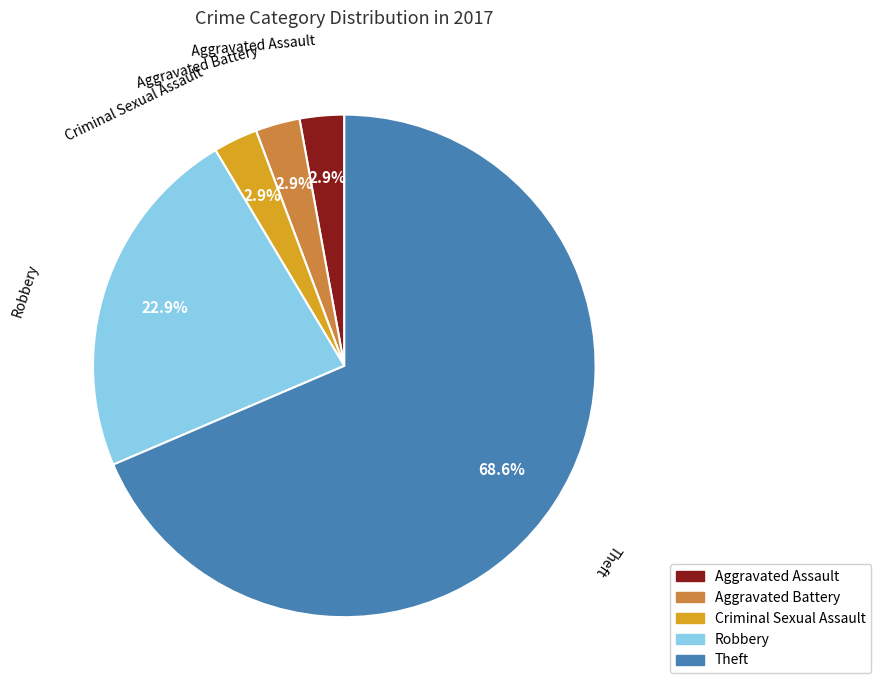

Is Aggravated Assault the majority of the pie?

No